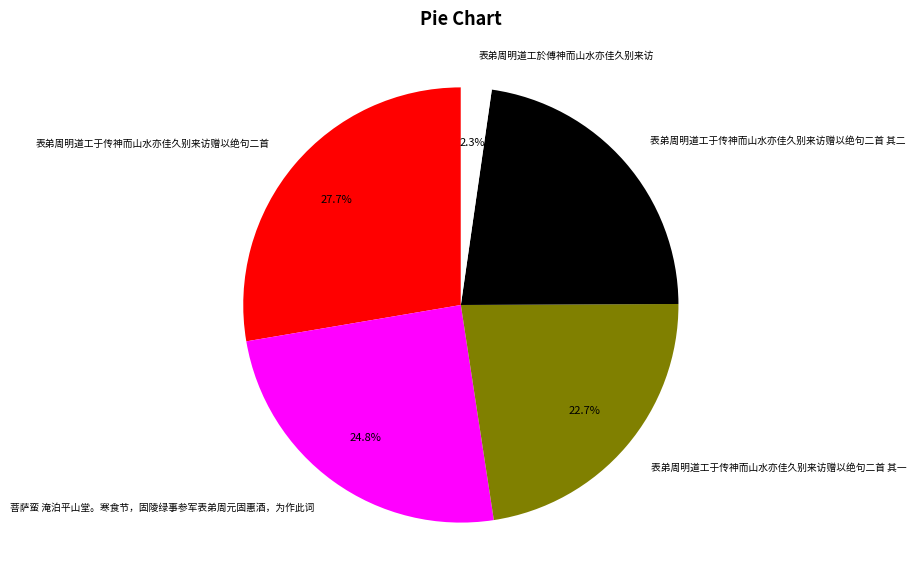

Which category has the smallest portion of the pie?

表弟周明道工於傅神而山水亦佳久别来访